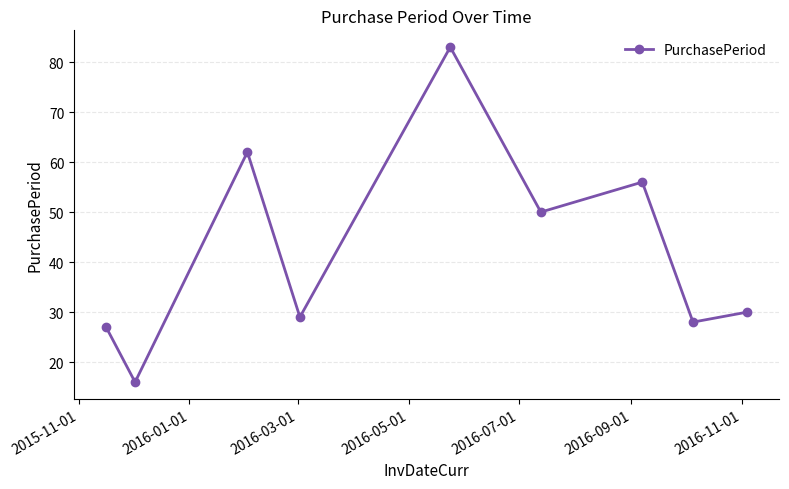

How many points are higher than both their immediate neighbors (excluding endpoints)?

3